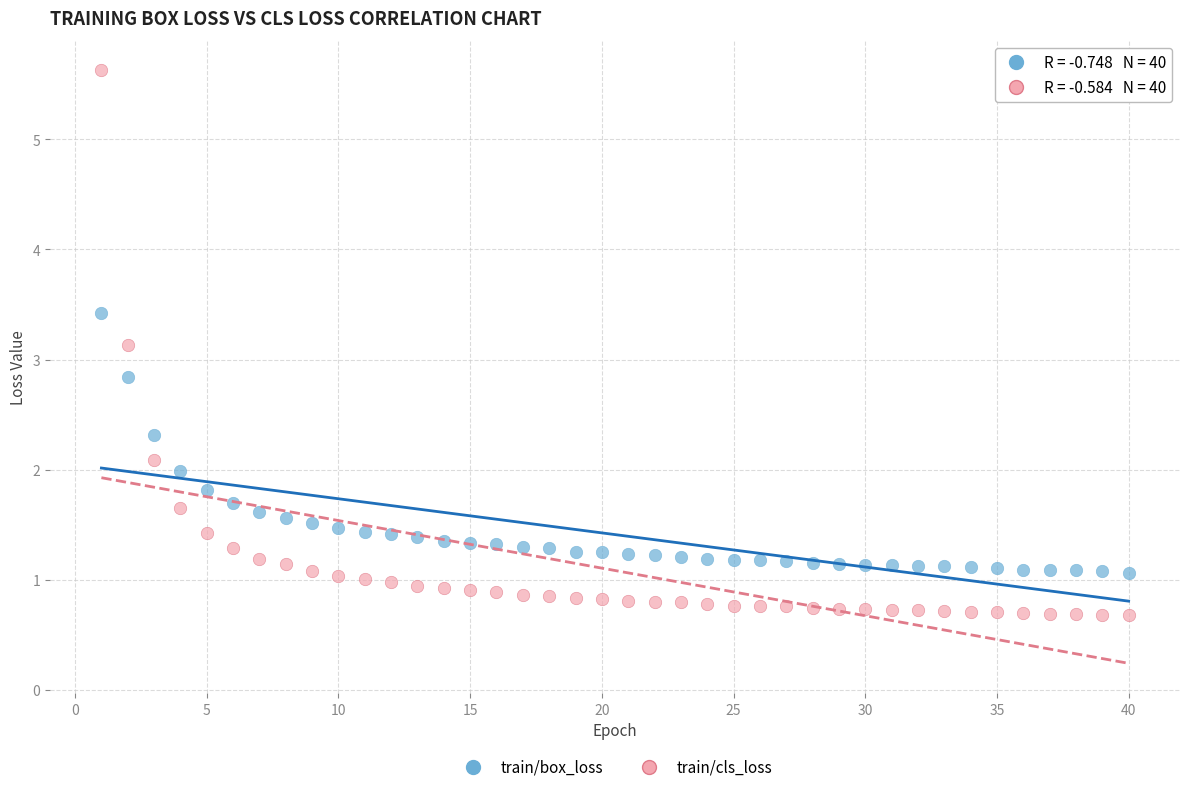

Which series reaches the minimum Y coordinate?

train/cls_loss